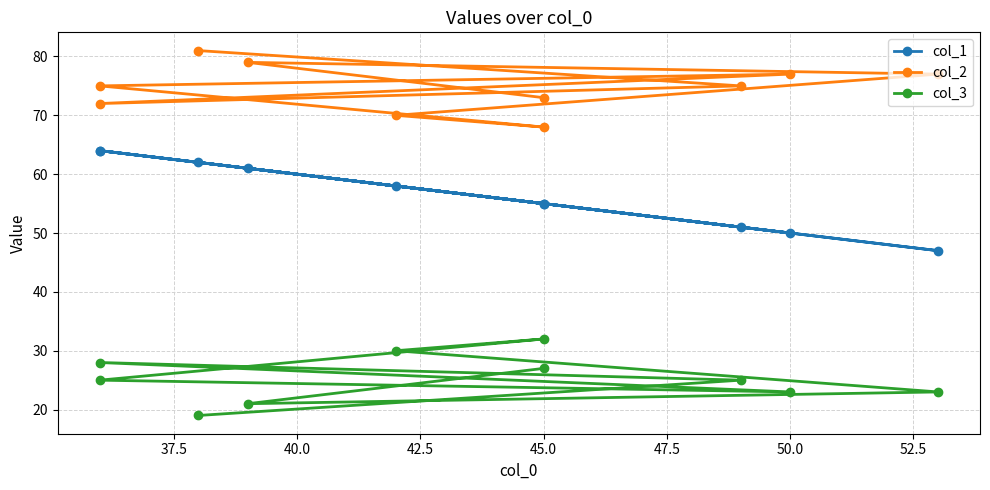

List the series in order of their peak value, highest first.

col_2, col_1, col_3